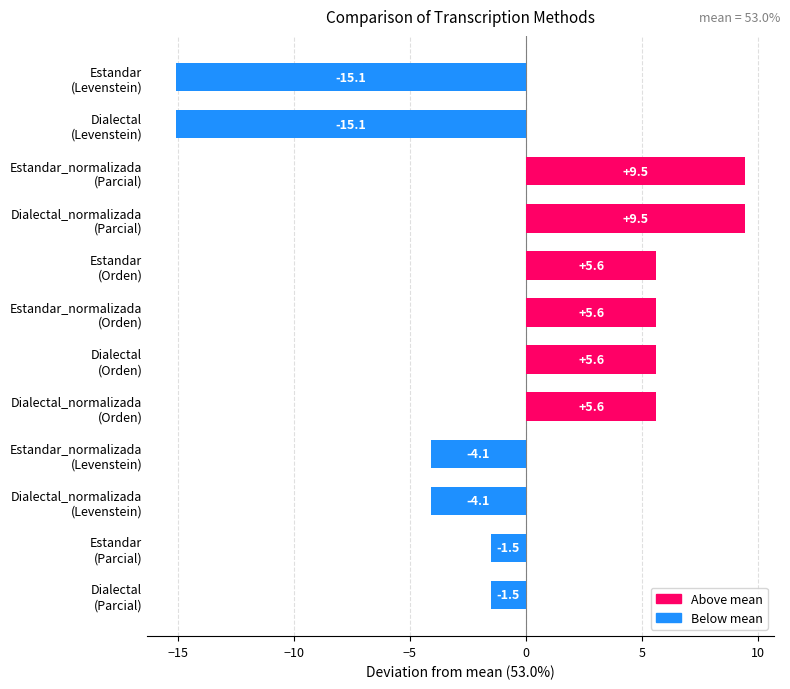

How many data points does each series have?

12